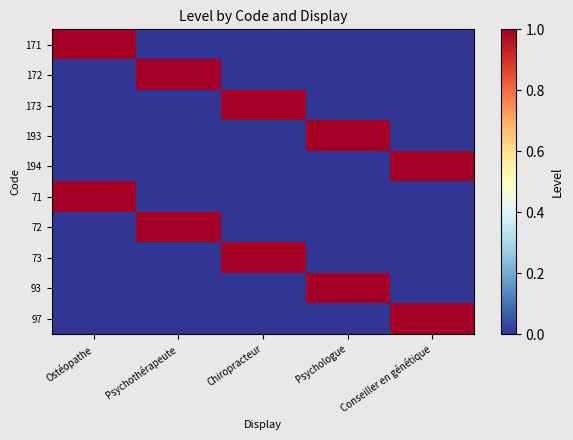

Which series has the largest total across all categories?

171